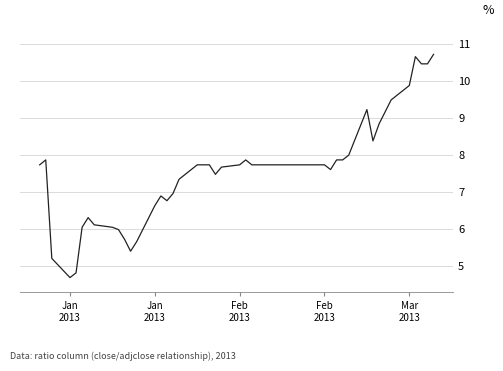

Does the chart display data point markers on the line(s)?

No